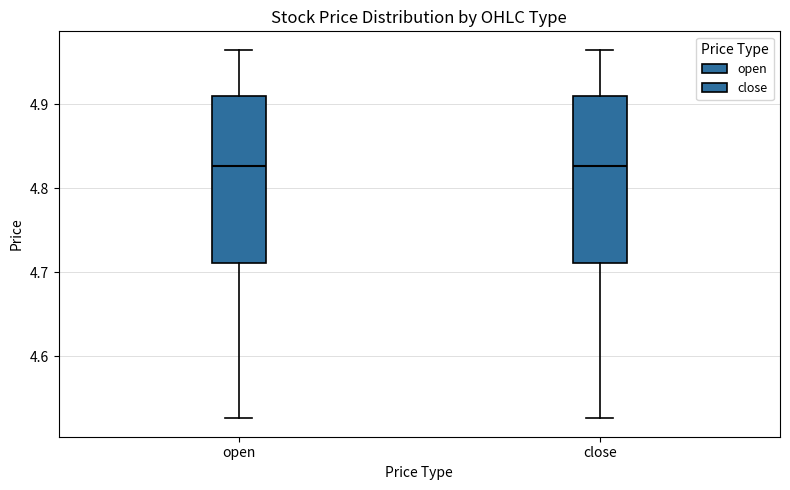

Reading left to right, transcribe this box plot: for each box, give where its median line is, the range the box spans, and where its two whiskers end, as read against the y-axis. The values are not printed on the chart, so give them approximately, as read against the axis.

open: median 4.83, box 4.71 to 4.91, whiskers 4.53 to 4.97
close: median 4.83, box 4.71 to 4.91, whiskers 4.53 to 4.97